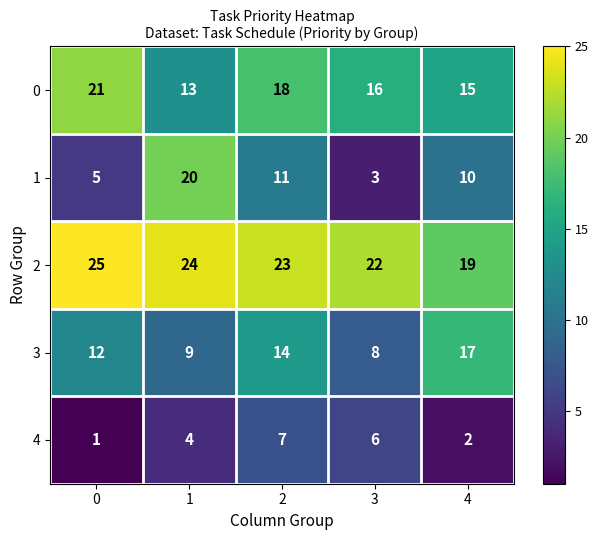

Which category has the lowest value in the 2 series?

4